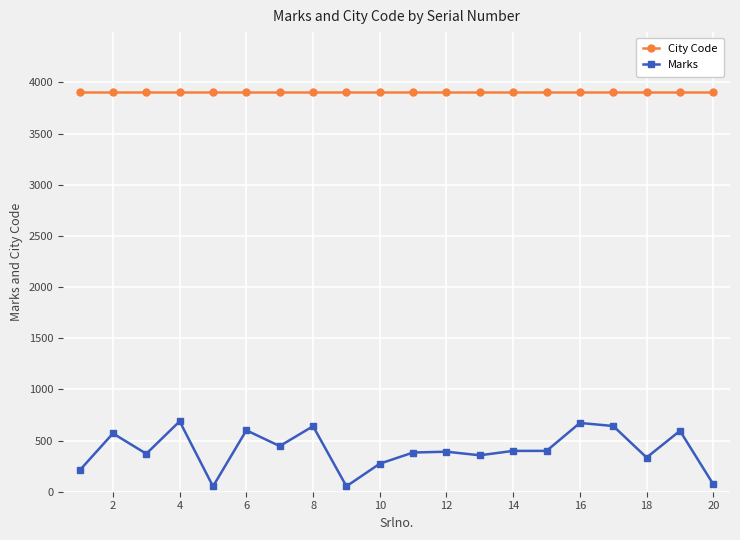

At how many categories does at least one series exceed 2077?

20